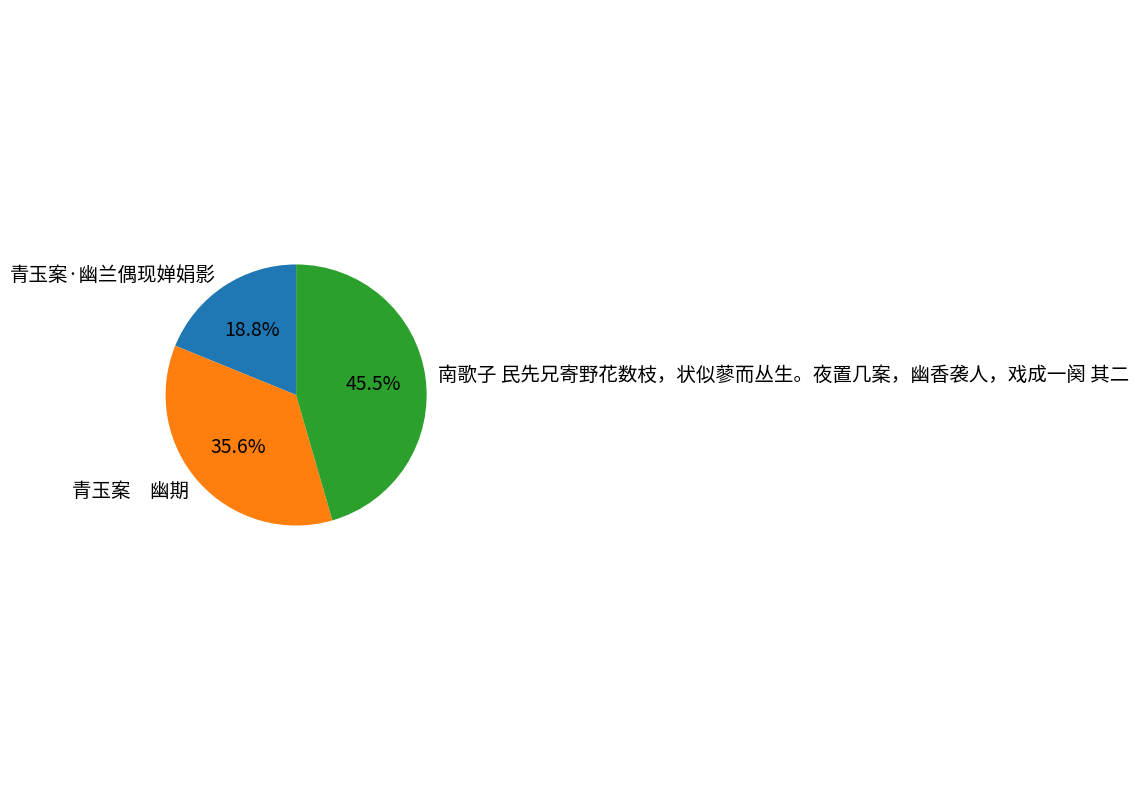

Which category has the biggest portion of the pie?

南歌子 民先兄寄野花数枝，状似蓼而丛生。夜置几案，幽香袭人，戏成一阕 其二